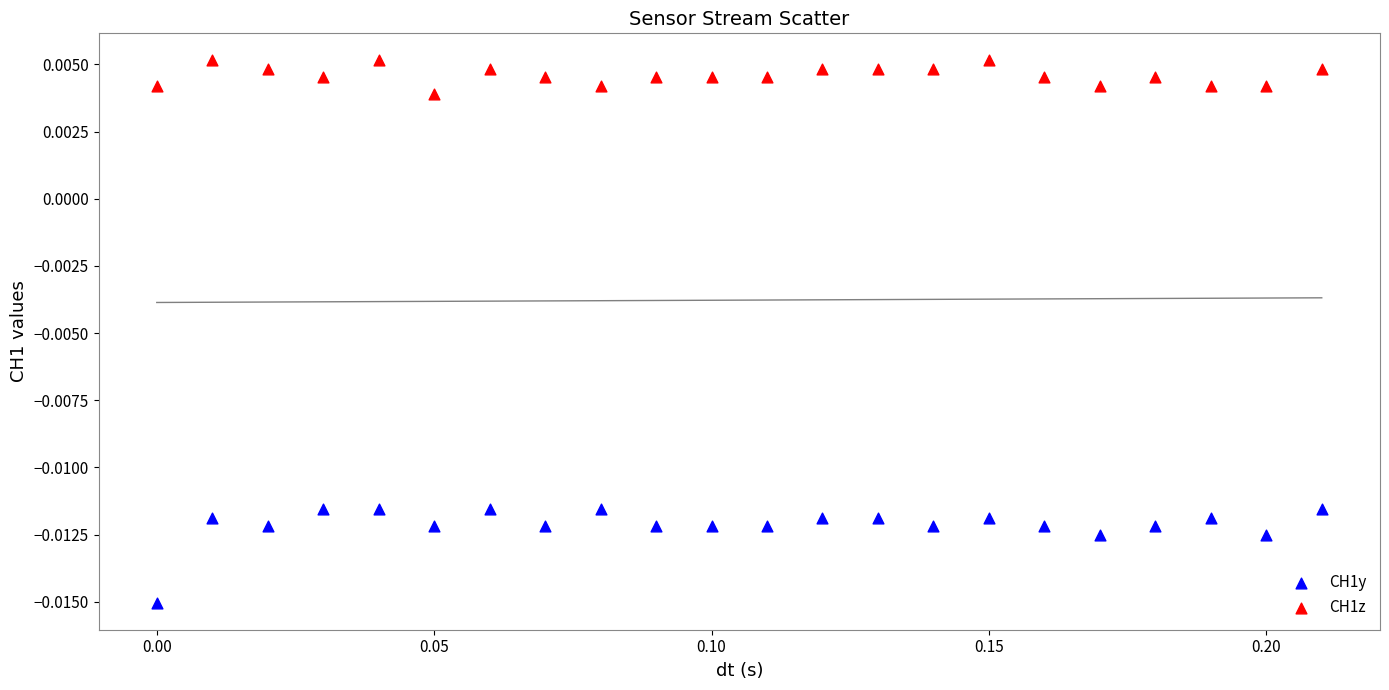

What are all the series names shown in the legend?

CH1y, CH1z